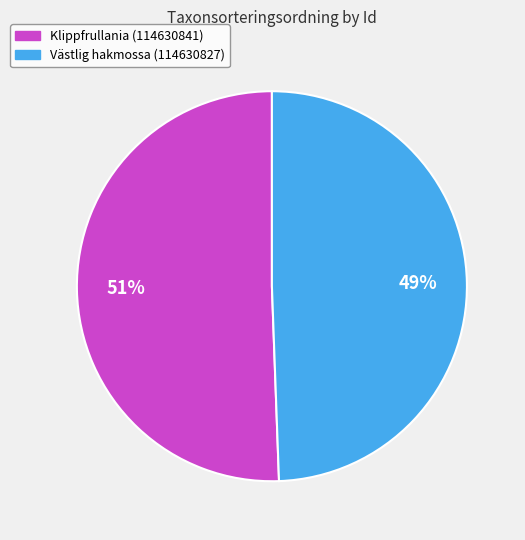

To the nearest percent, what is the average slice percentage?

50%